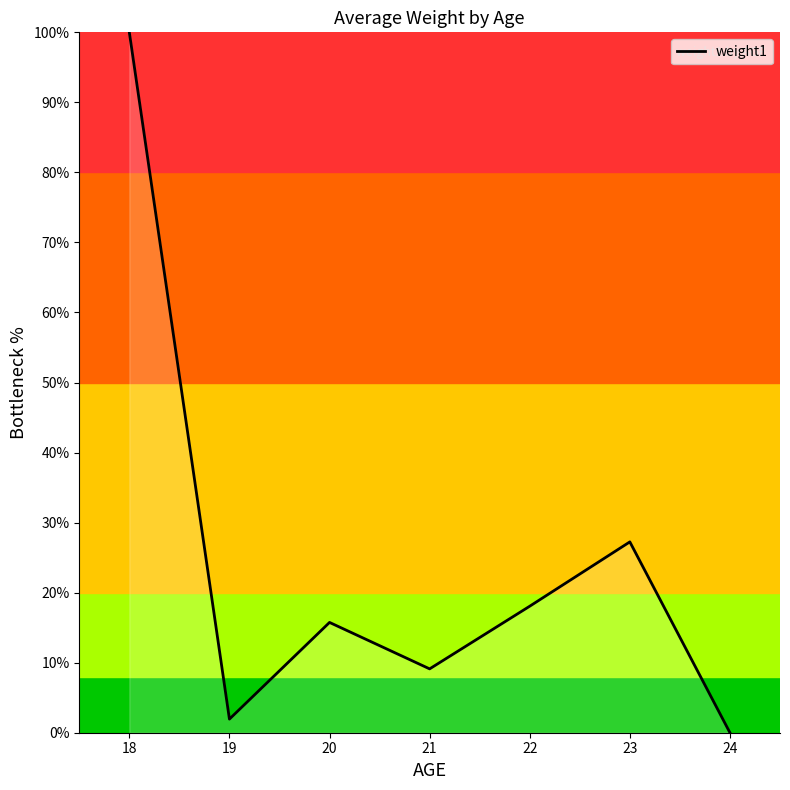

How many interior local peaks (higher than both neighbors) does the data have?

2